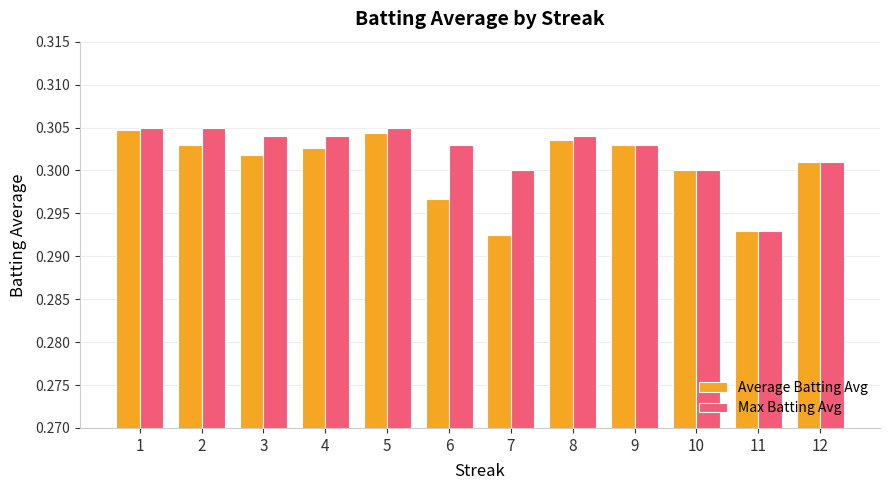

The Max Batting Avg series shows 0.3 at 5. True or false?

True